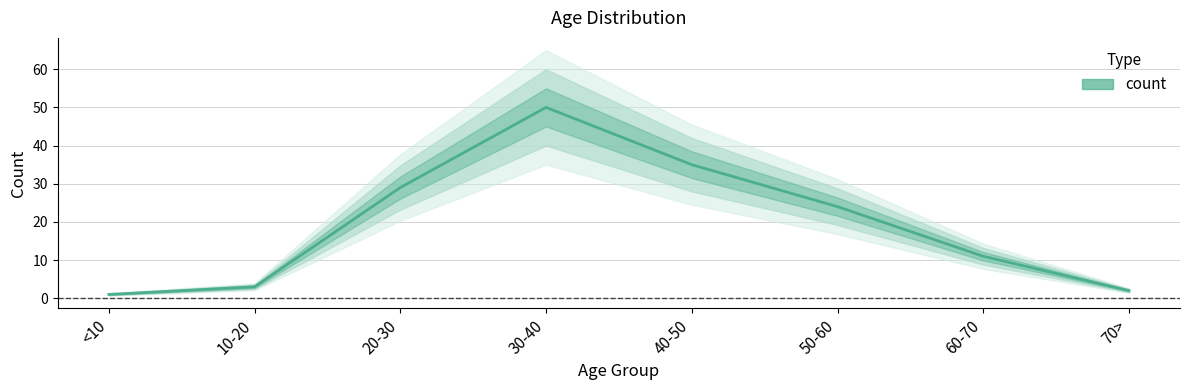

Count the number of values greater than 24.

3